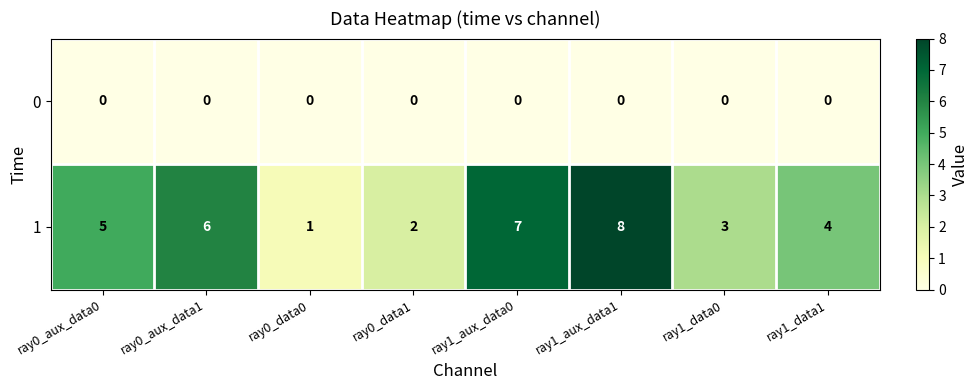

What value does the 1 series have at ray1_aux_data1?

8